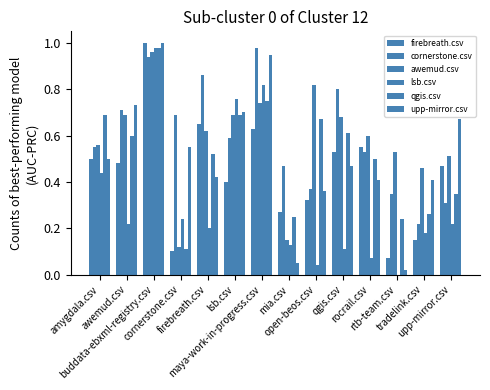

Is it true that cornerstone.csv equals 1.1 at qgis.csv?

False